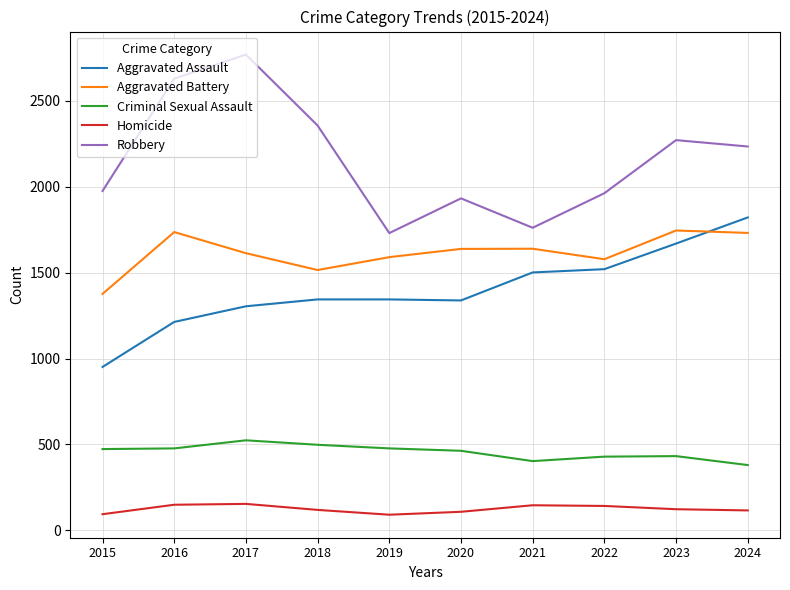

What is the difference between the maximum and minimum values in the Homicide series?

63